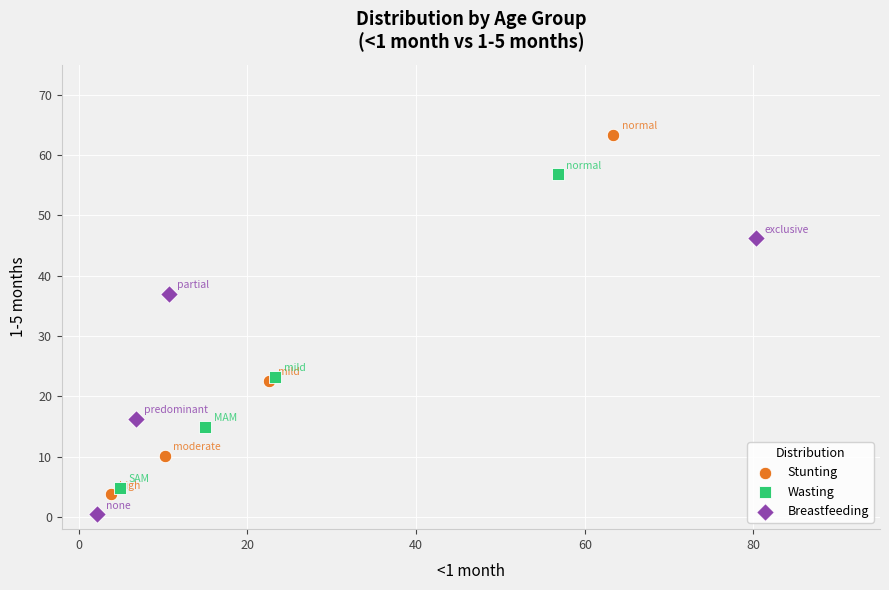

Which series has the largest Y range (max minus min)?

Stunting